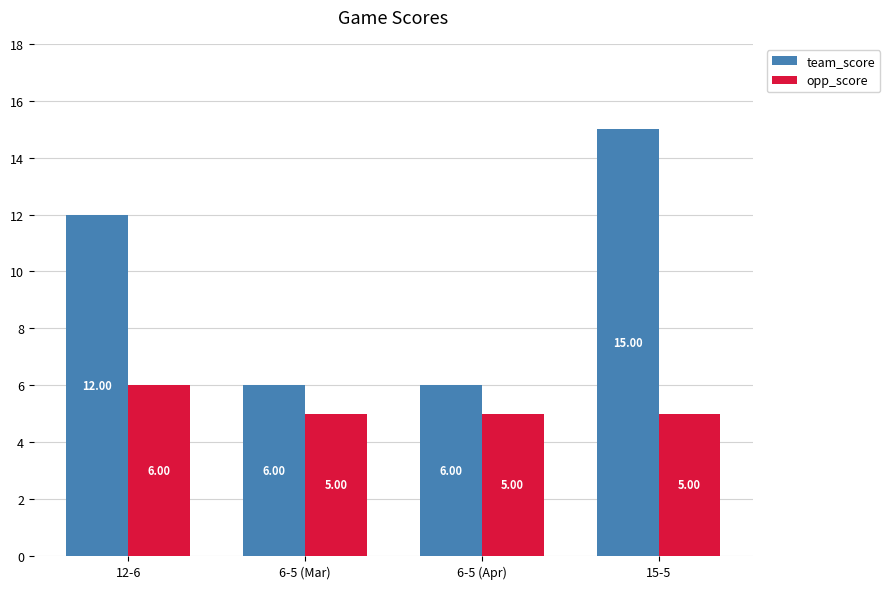

How many opp_score values are between 5 and 6?

4